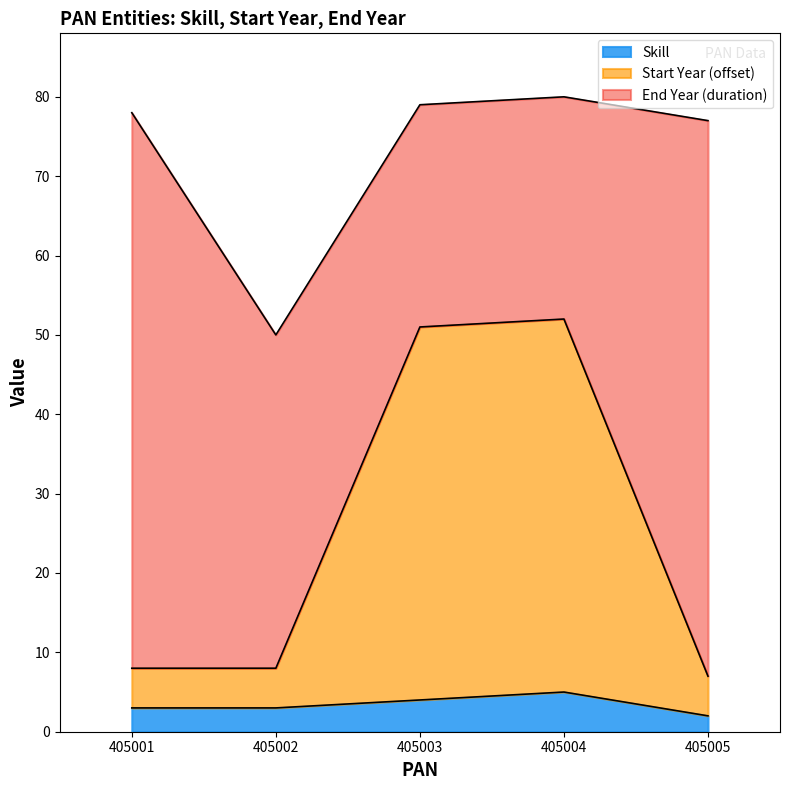

What is the maximum value for Skill?

5